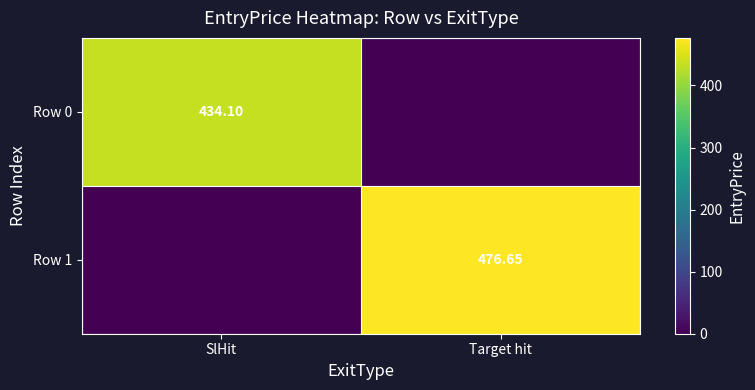

What is the sum of all Row 1 values?

476.6